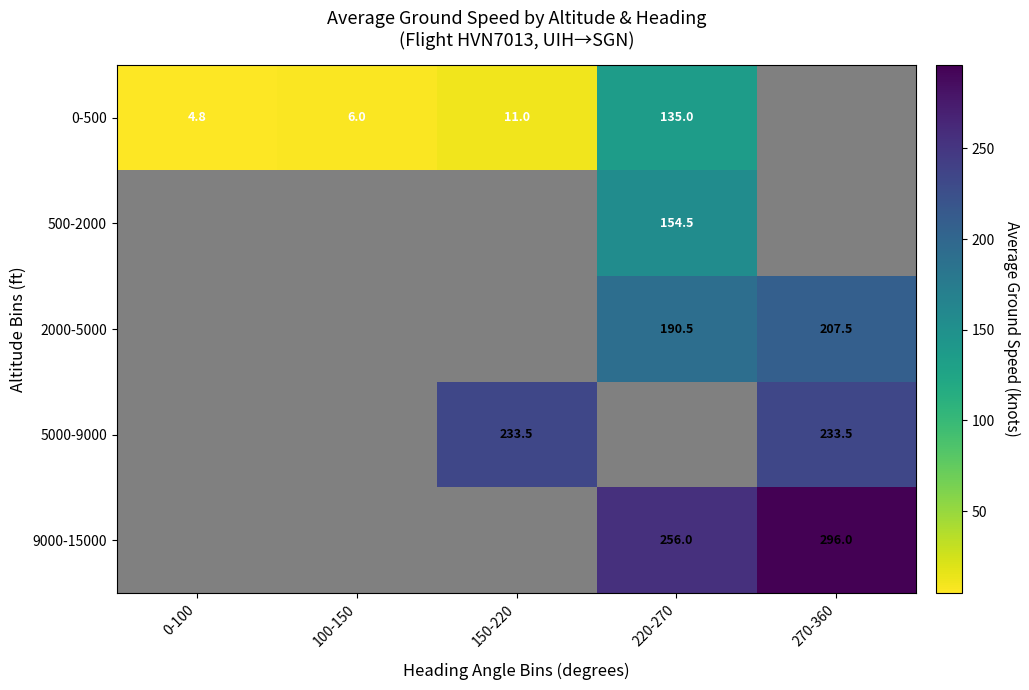

The 2000-5000 series shows 207.5 at 270-360. True or false?

True